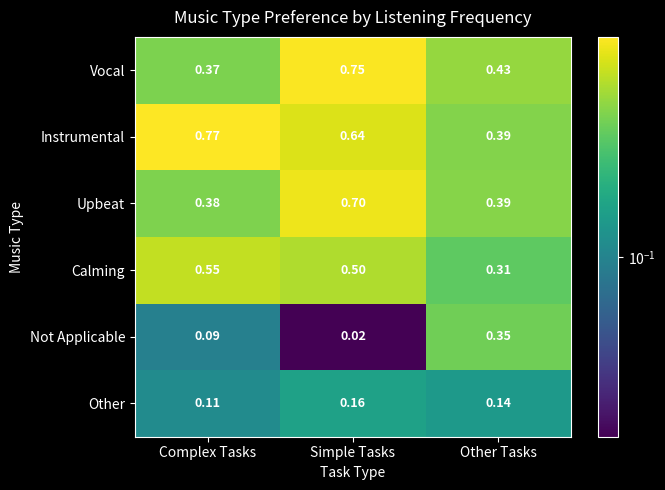

Which series has the largest total across all categories?

Instrumental